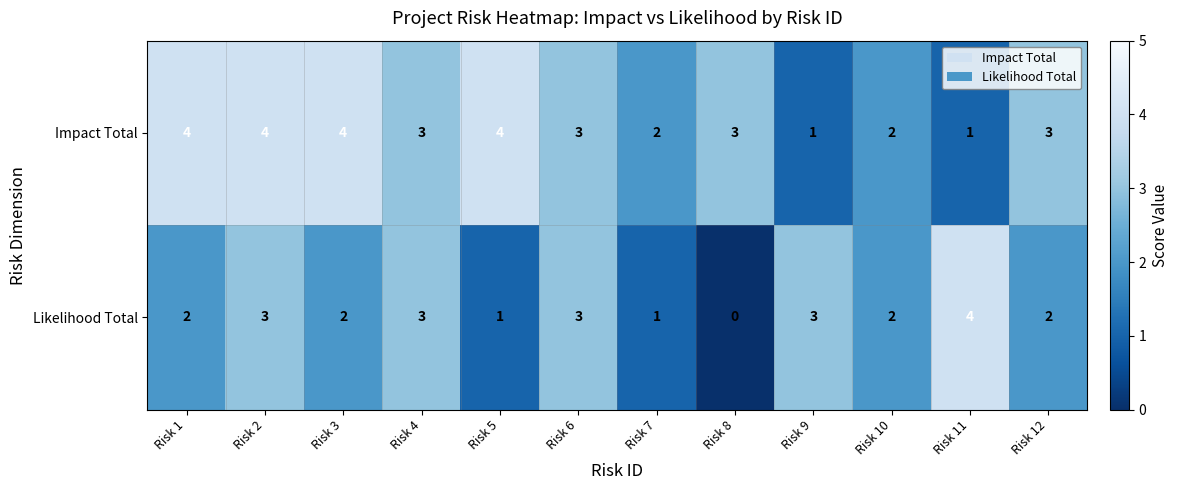

At Risk 8, list the series in order from largest to smallest.

Impact Total, Likelihood Total